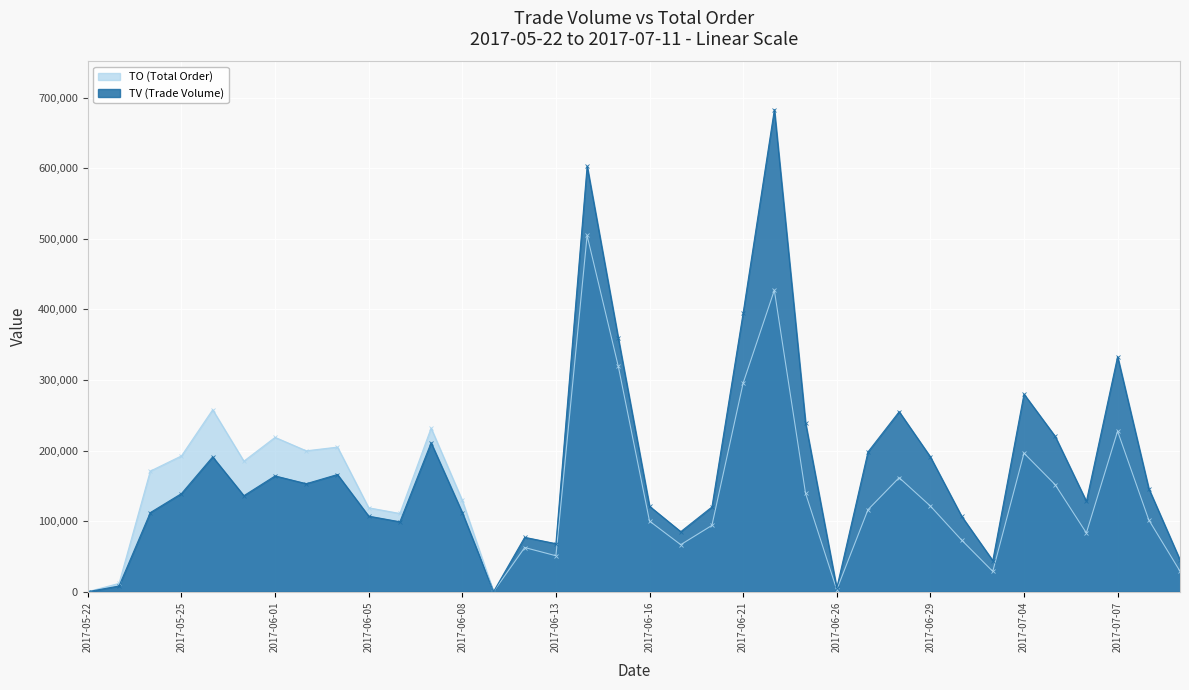

At how many categories does at least one series exceed 250559?

8